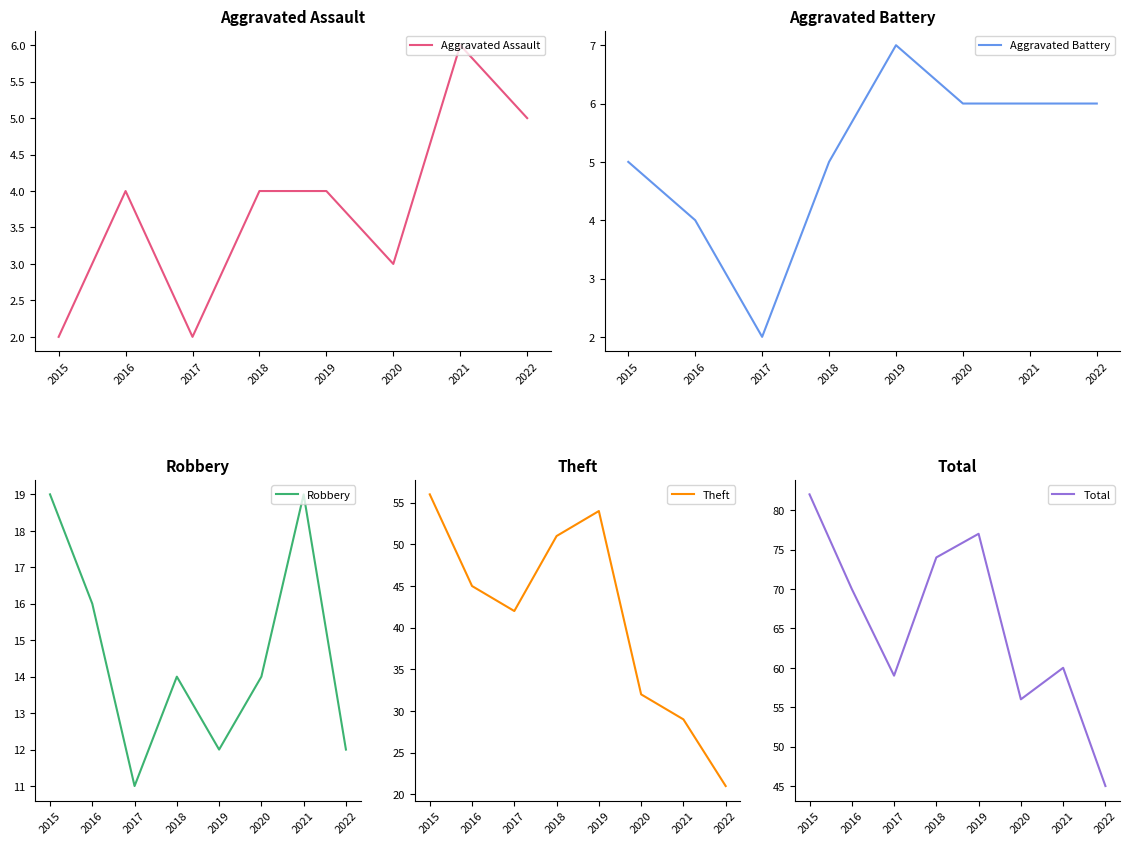

What is the smallest value displayed?

2